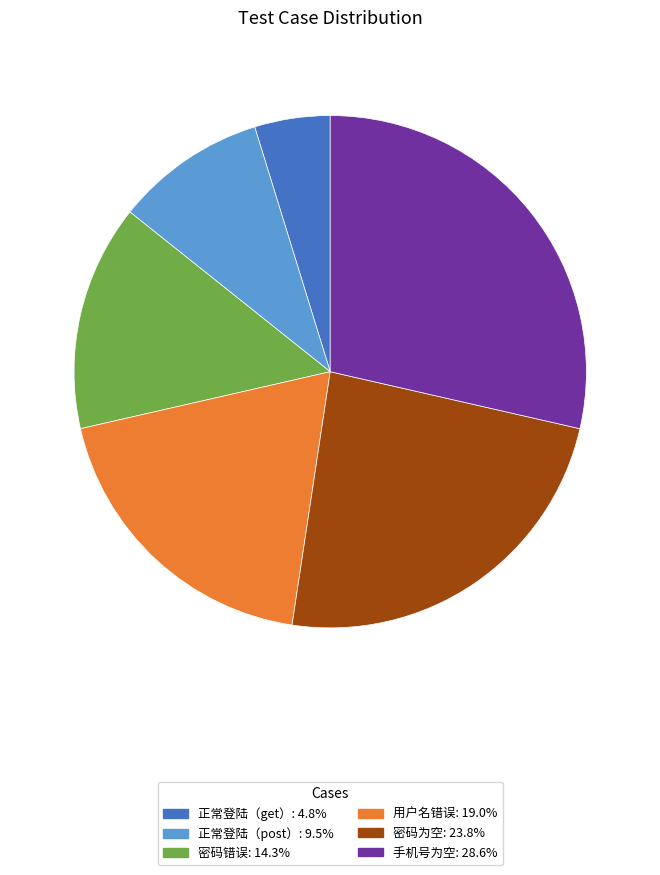

What is the smallest slice in the pie chart?

正常登陆（get）